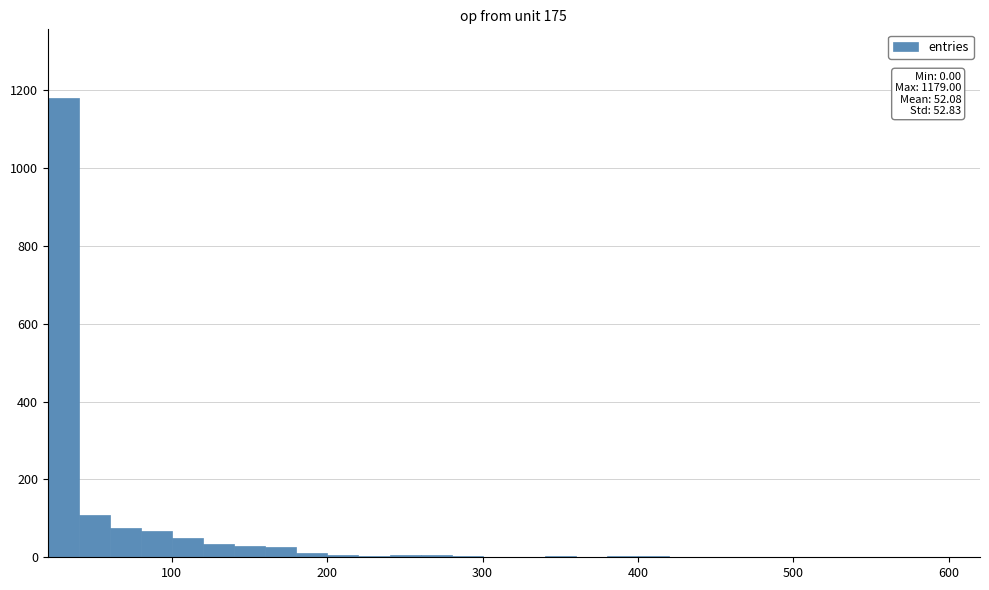

Around what value on the x-axis is the tallest bar? Give the approximate position of its centre, as read against the axis.

30